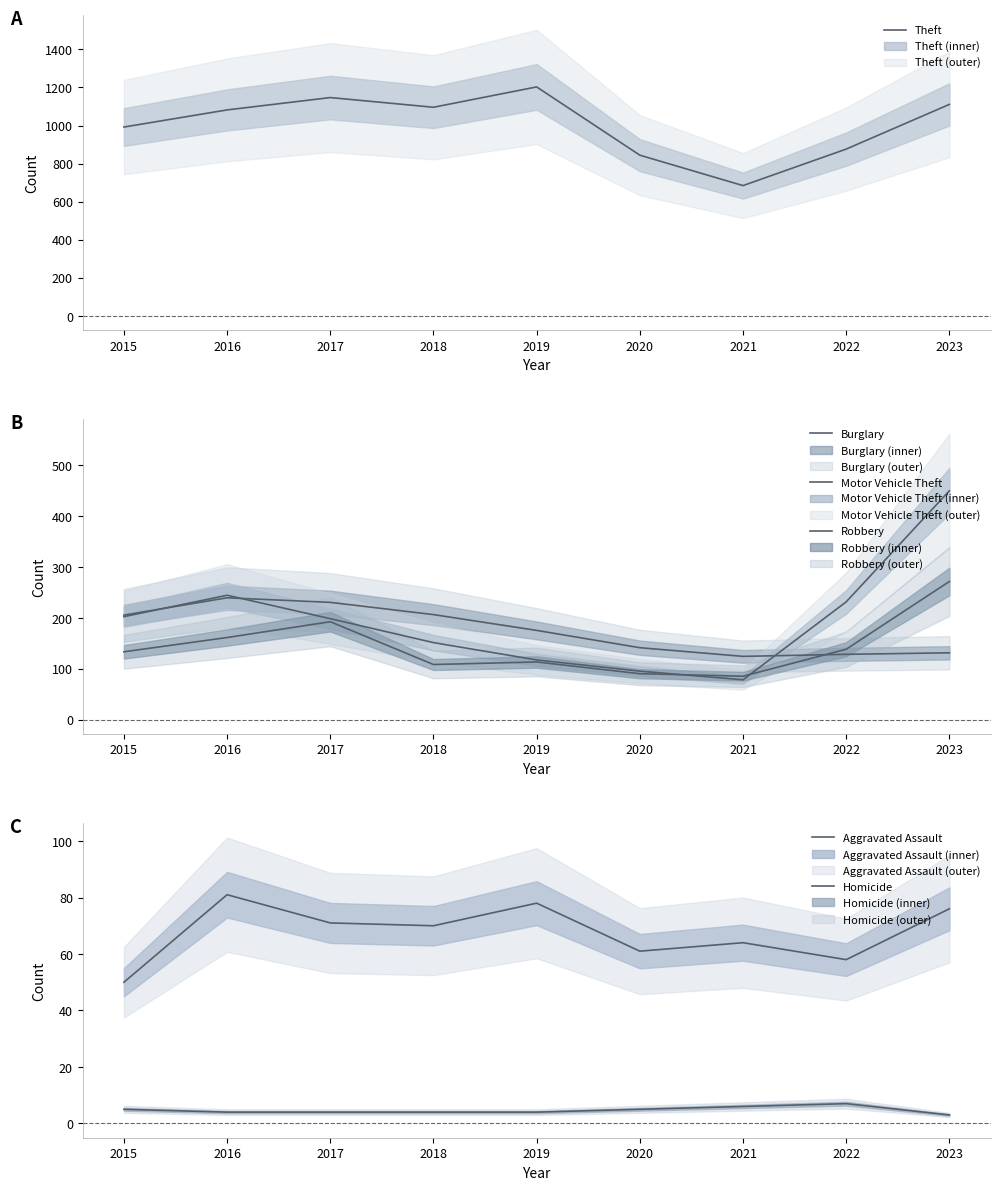

At which label is Theft closest to 943?

2015